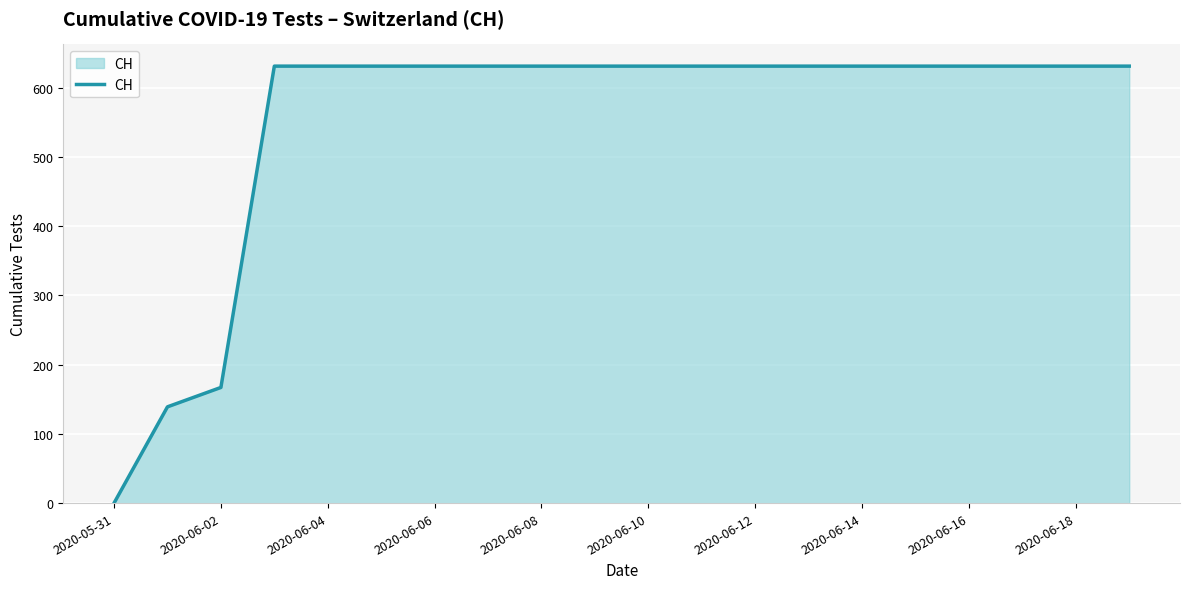

What is the difference between the maximum and minimum values?

631